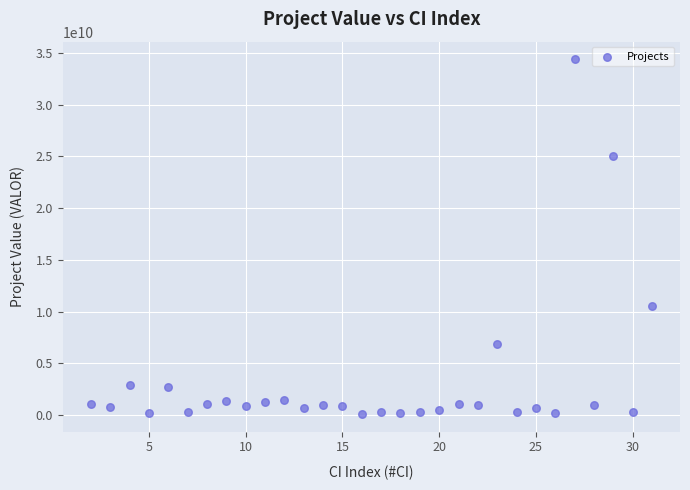

What is the range of Y values (max minus min)?

34266864790